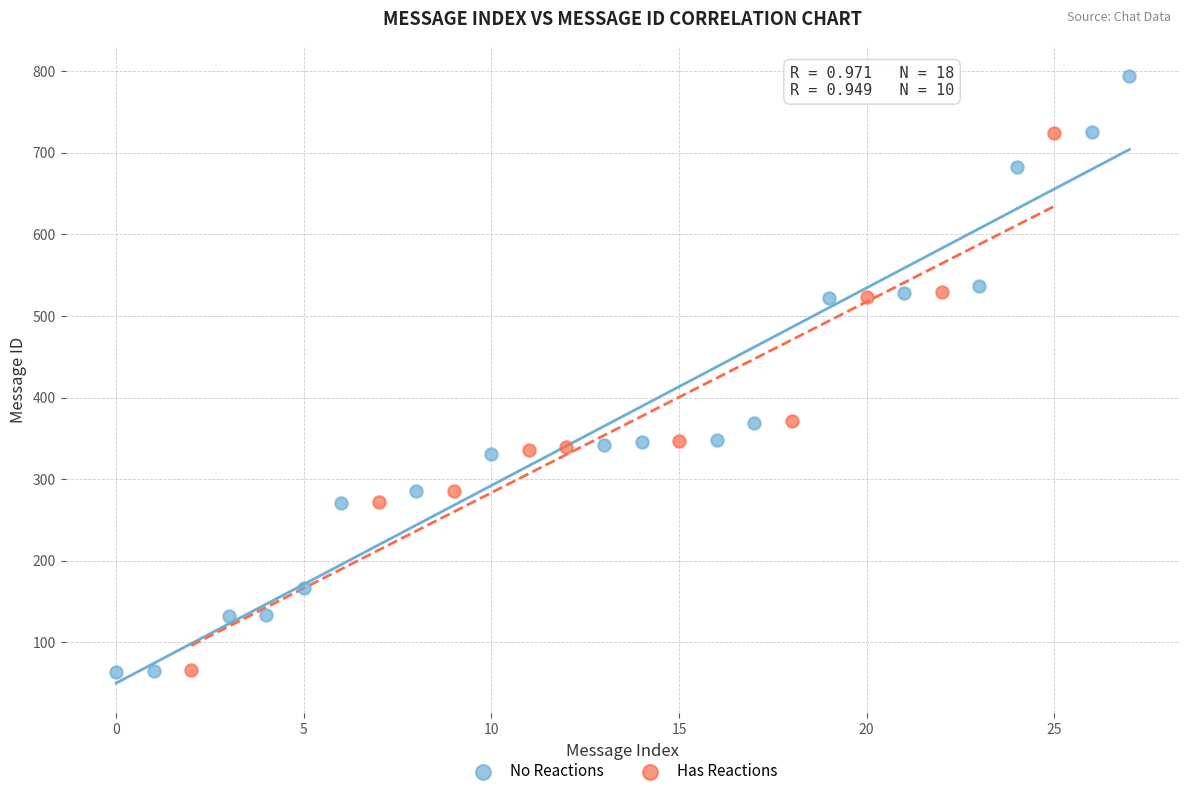

What are all the series names shown in the legend?

No Reactions, Has Reactions